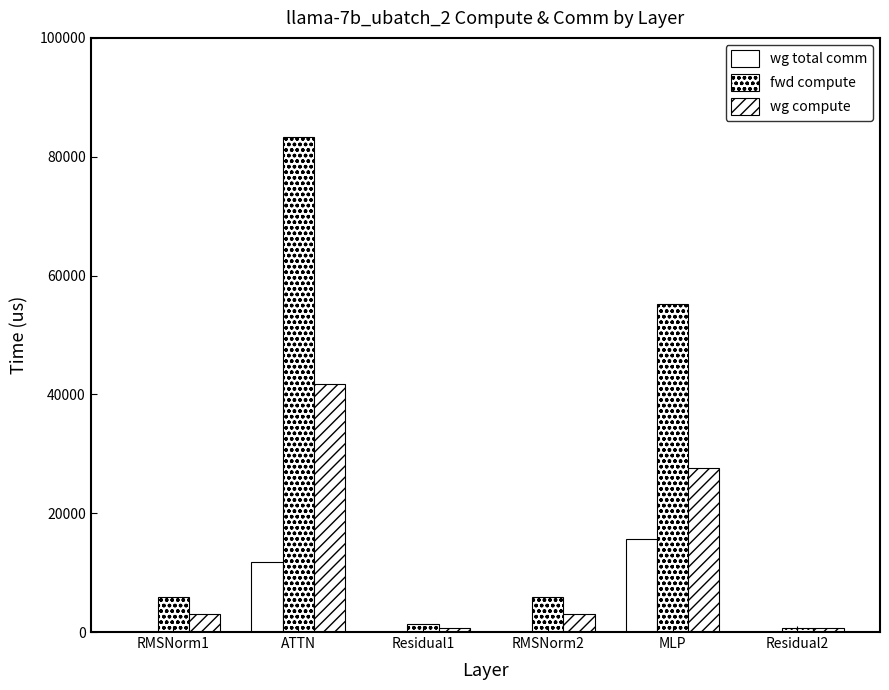

Does the chart contain stacked bars?

No